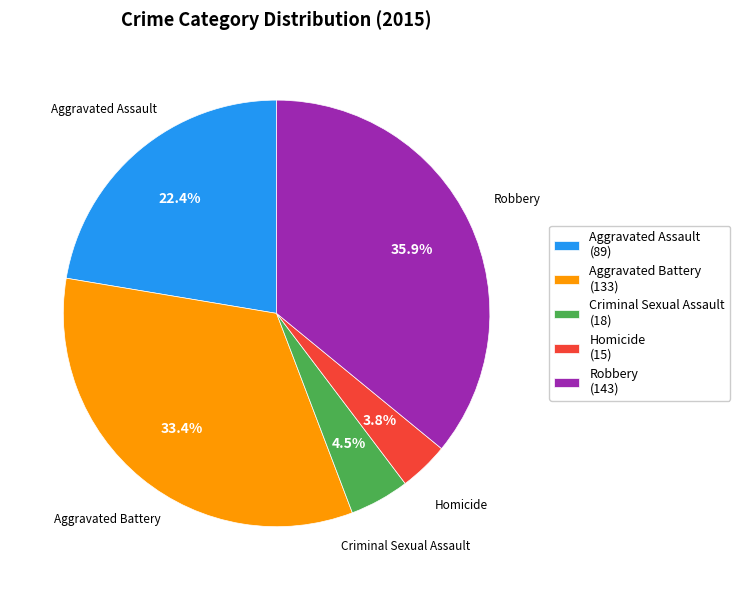

Which has a higher value, Aggravated Battery (133) or Robbery (143)?

Robbery (143)